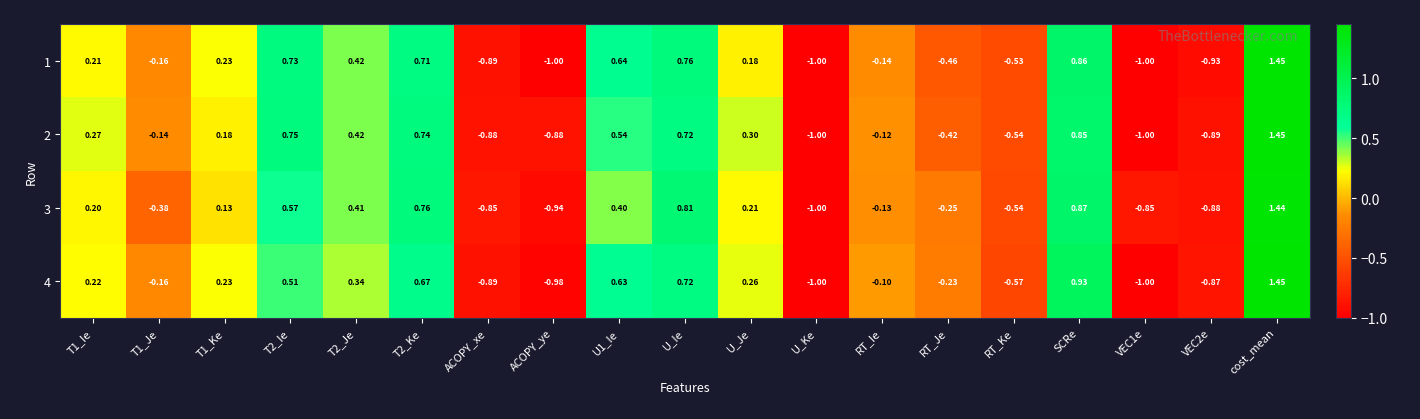

At how many categories does at least one series exceed 0?

10